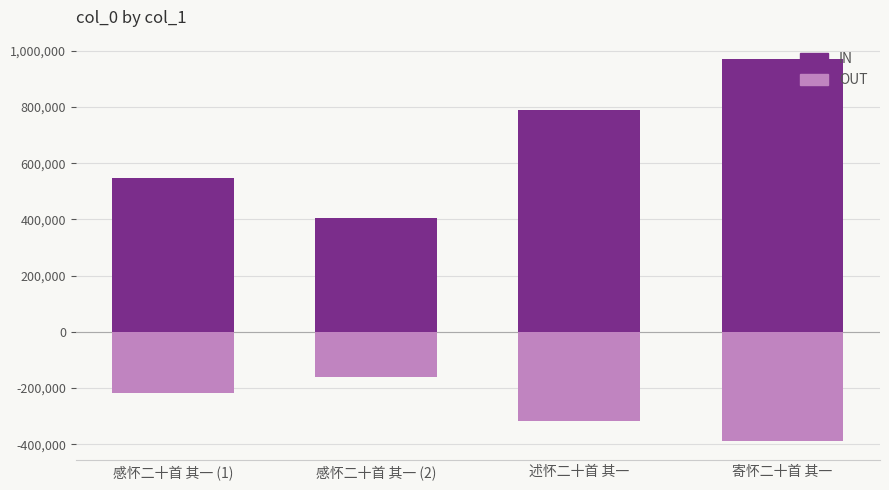

Rank the series by their average value, from highest to lowest.

IN, OUT